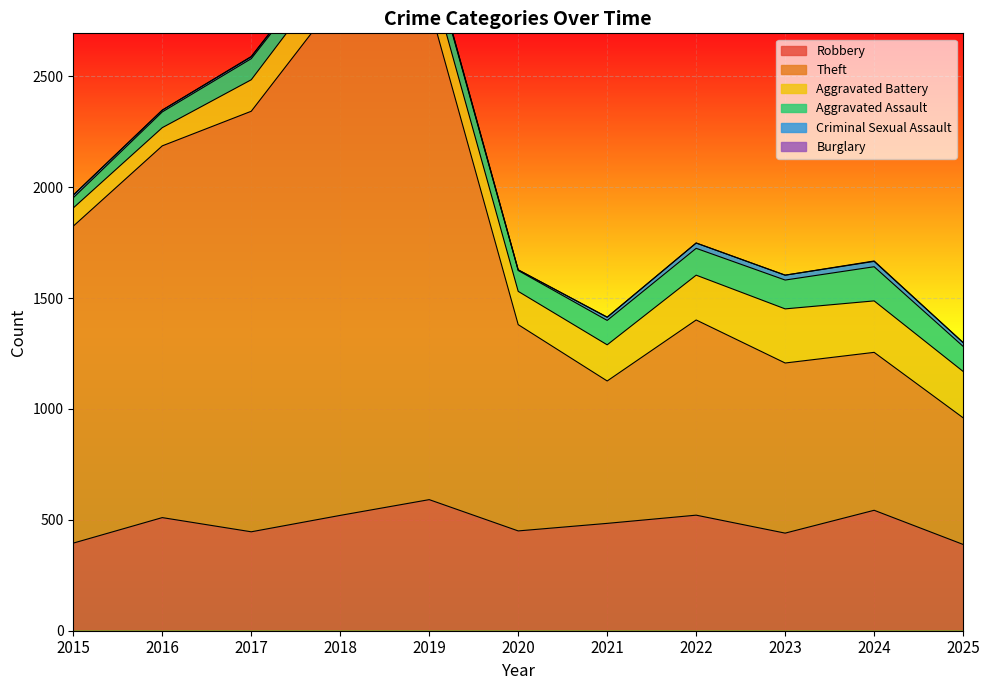

In Theft, how many points are higher than both neighbors (excluding endpoints)?

2